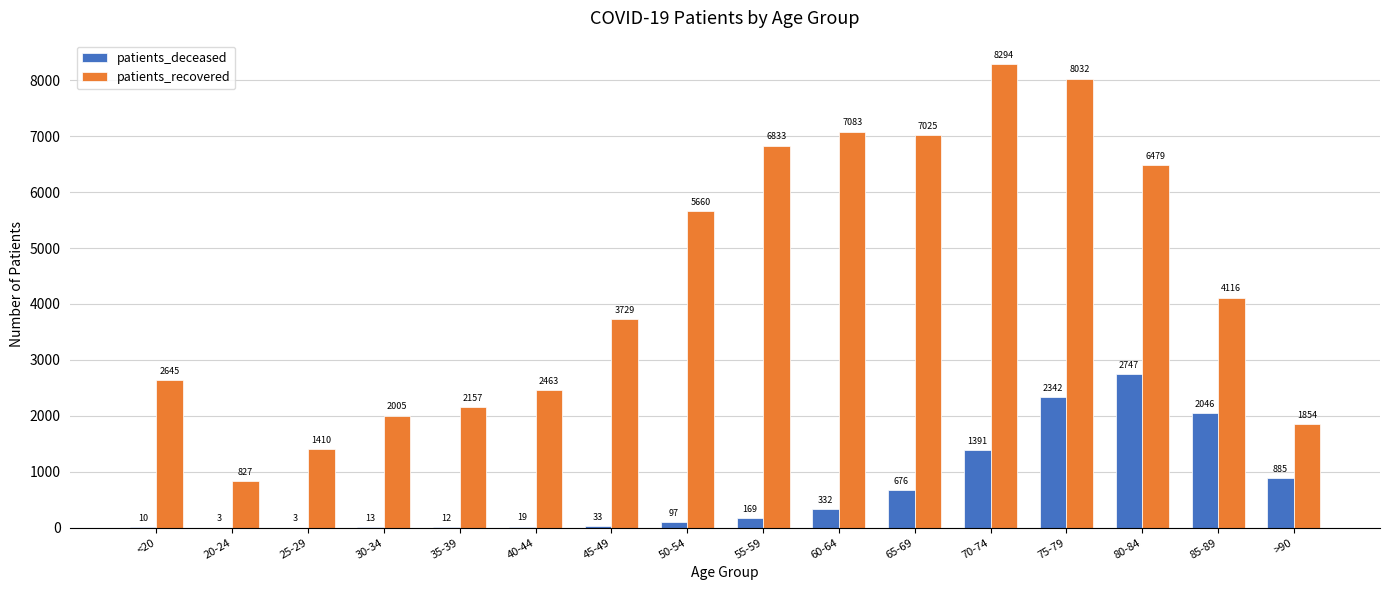

Reading left to right, list all the values displayed in this chart.

patients_deceased: 10	3	3	13	12	19	33	97	169	332	676	1391	2342	2747	2046	885
patients_recovered: 2645	827	1410	2005	2157	2463	3729	5660	6833	7083	7025	8294	8032	6479	4116	1854